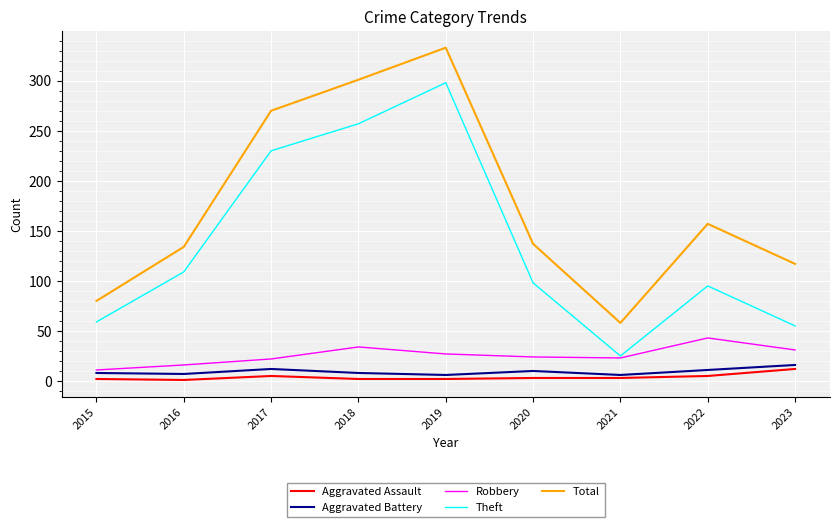

True or false: Aggravated Battery and Total intersect in this chart.

False